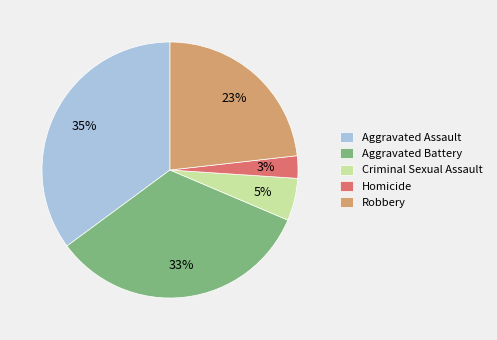

Is it true that Aggravated Battery is 23% of the pie?

False